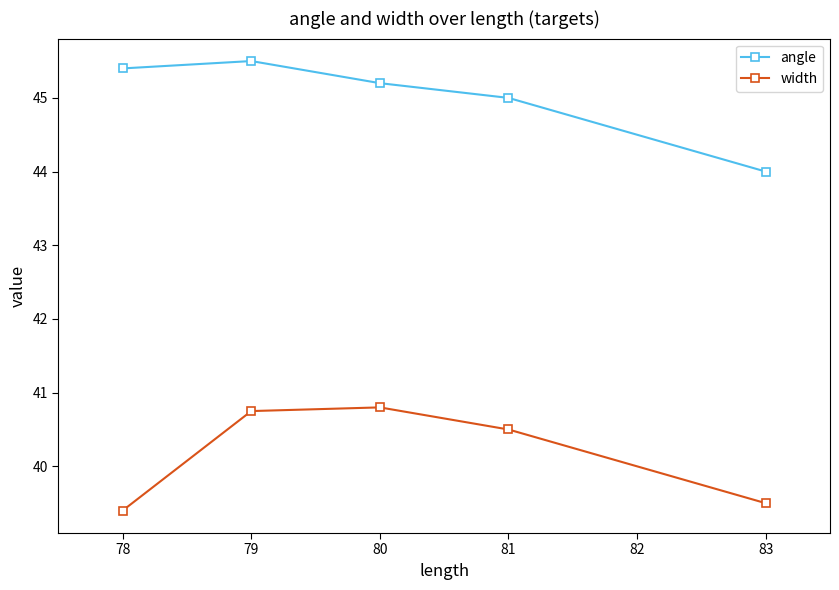

What is the smallest value displayed?

39.4